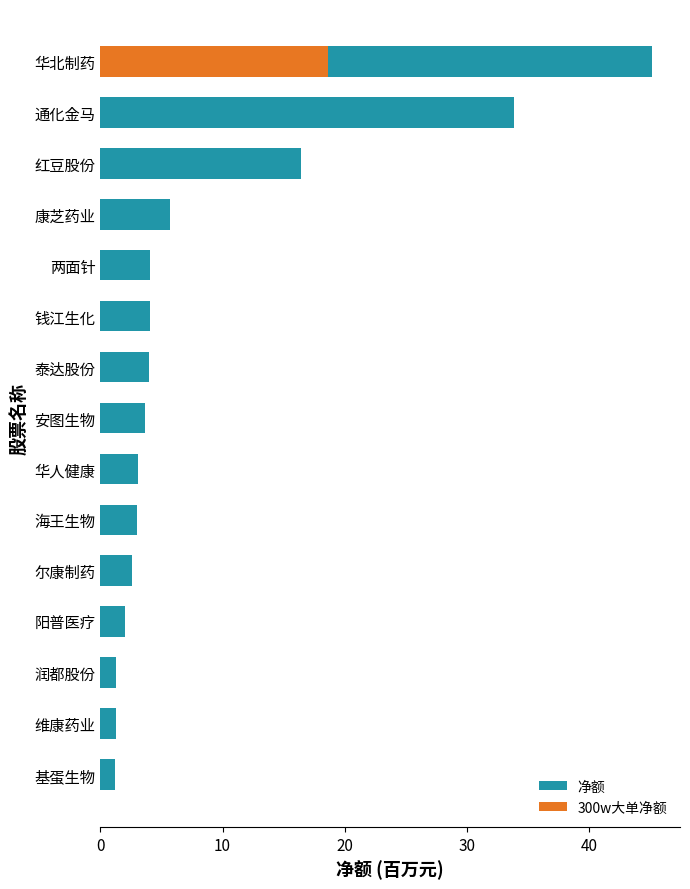

Which series has the largest range (max minus min)?

净额